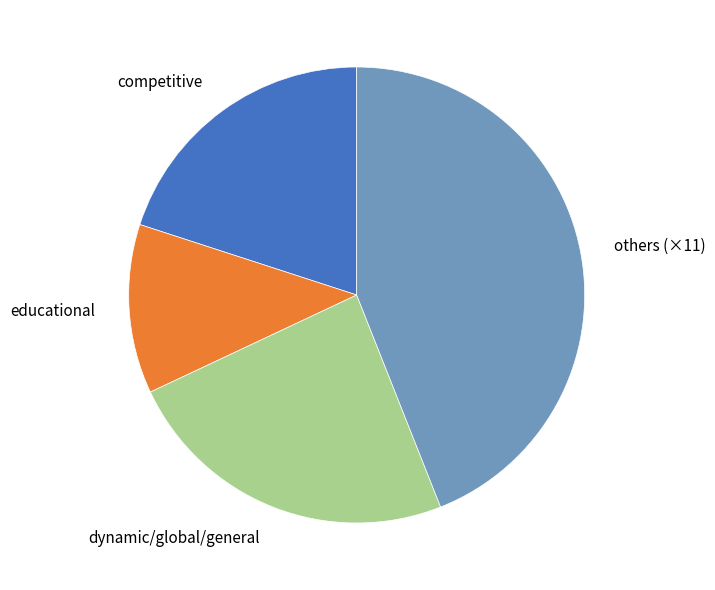

Is competitive the majority of the pie?

No